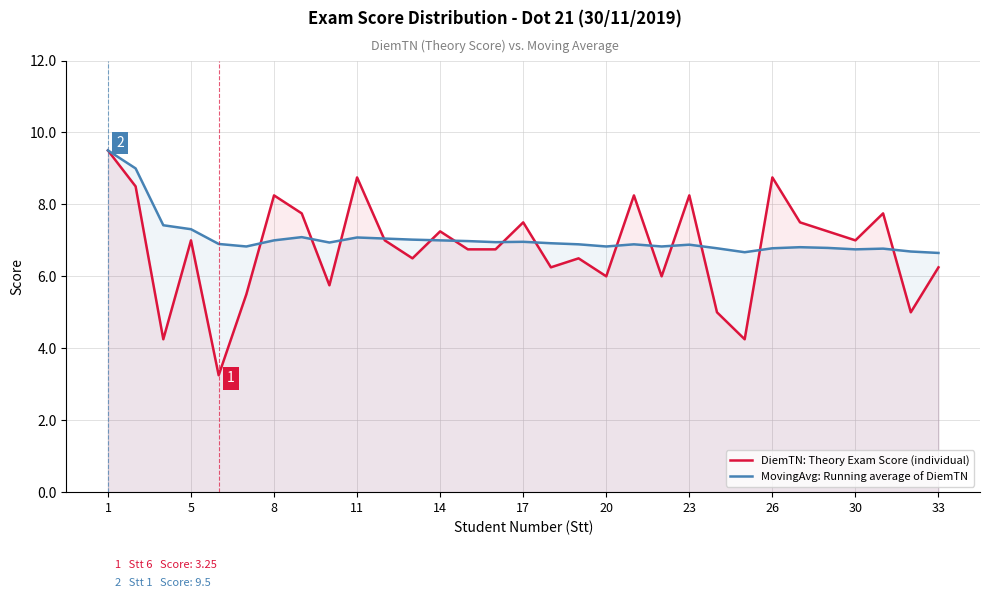

What is the highest value of the MovingAvg: Running average of DiemTN series?

9.5